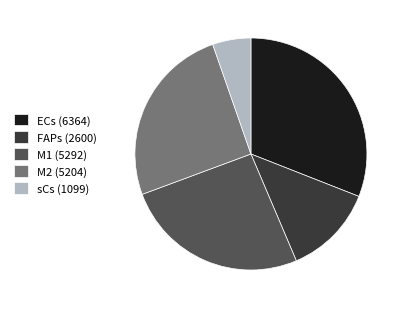

Do M2 (5204) and ECs (6364) together represent more than half of the pie?

Yes